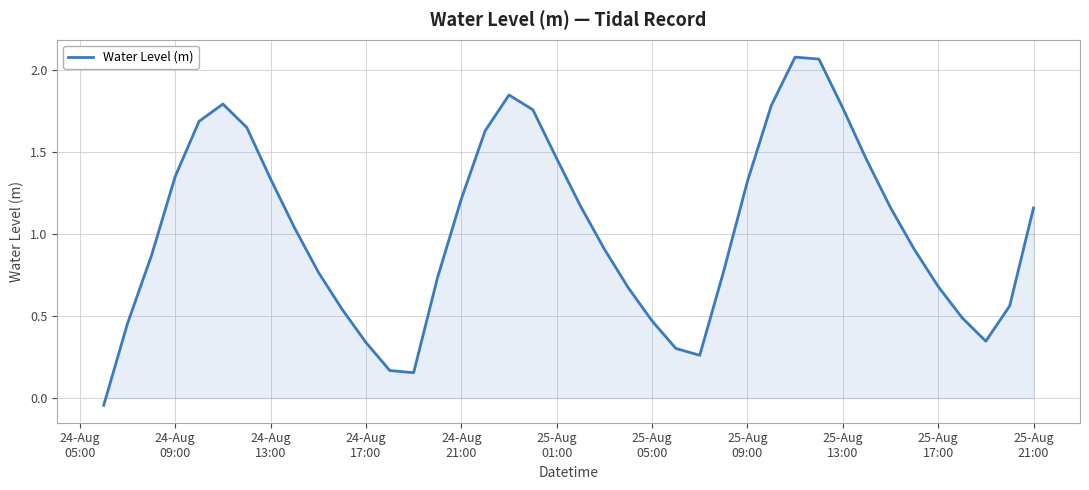

Does the chart have visible grid lines?

Yes